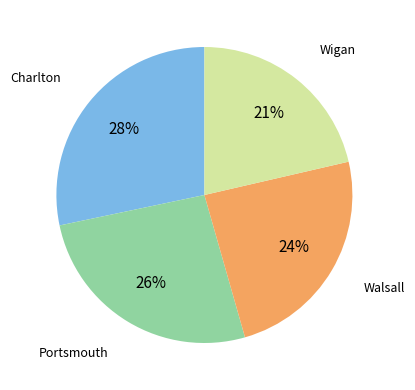

Is the sum of Wigan and Charlton greater than half?

No